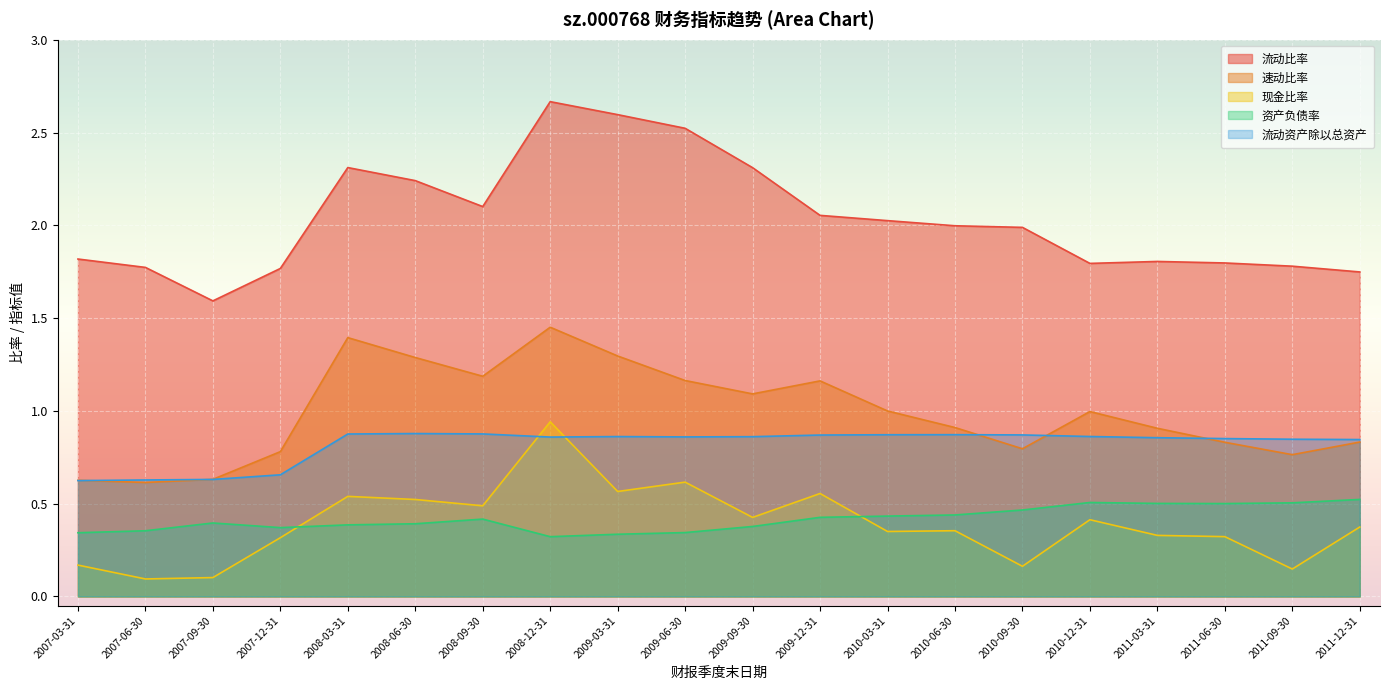

Which series has the widest spread of values?

流动比率